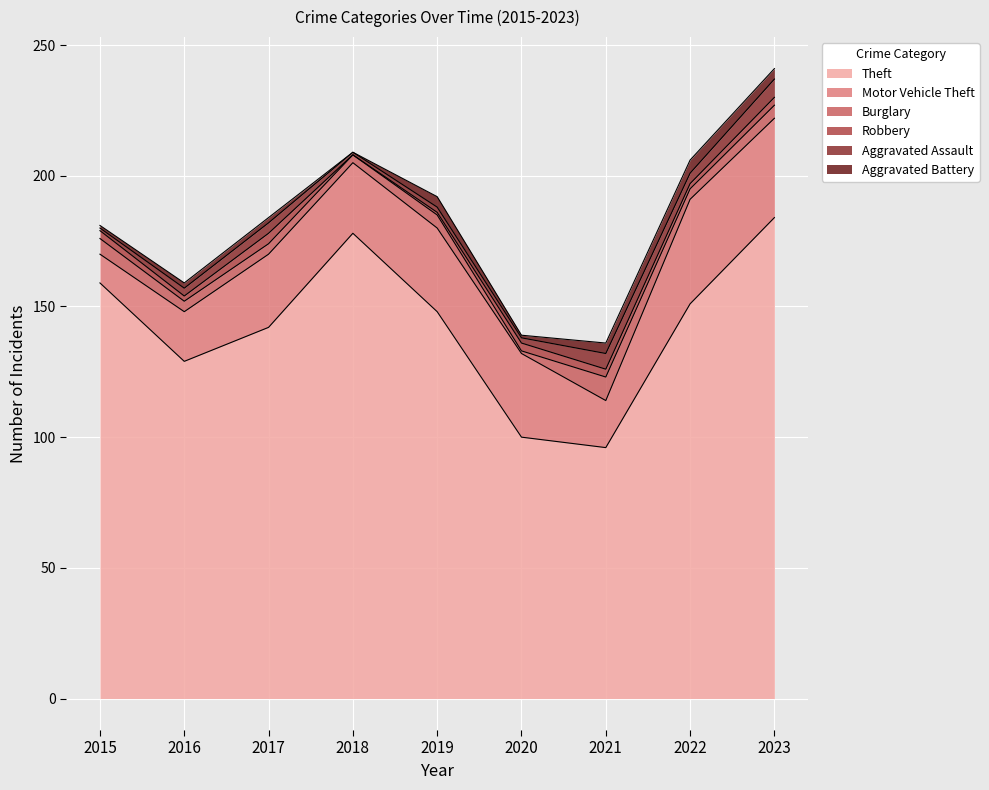

How many data points in Burglary are less than 4?

2